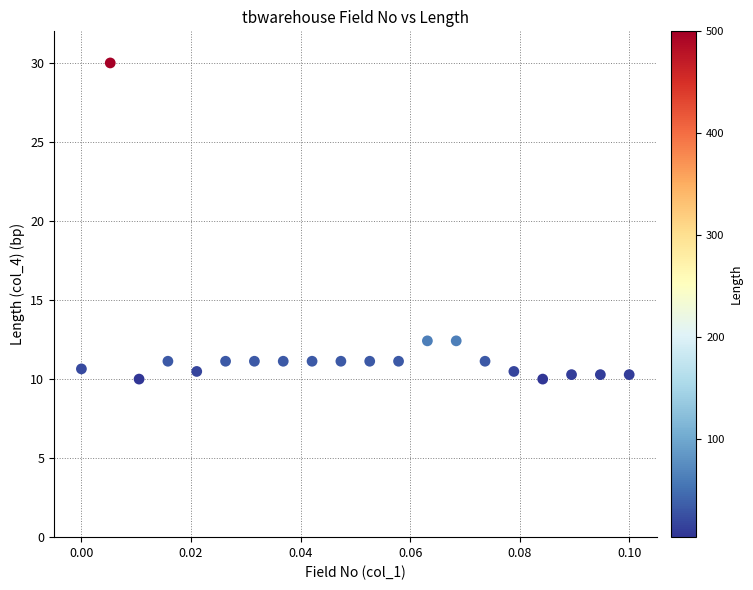

What is the range of Y values (max minus min)?

20.0